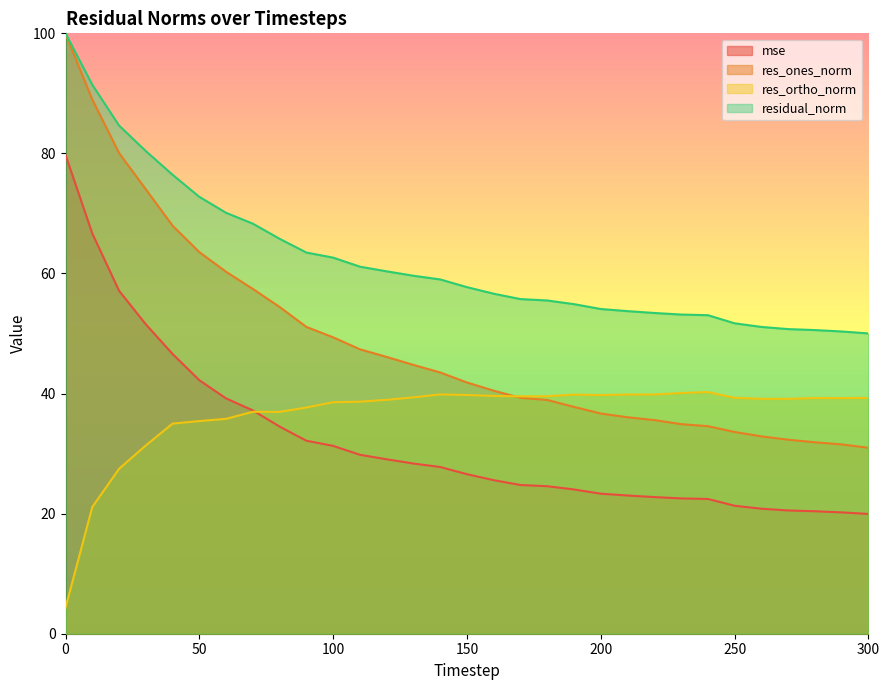

True or false: mse and res_ones_norm cross at least once.

False